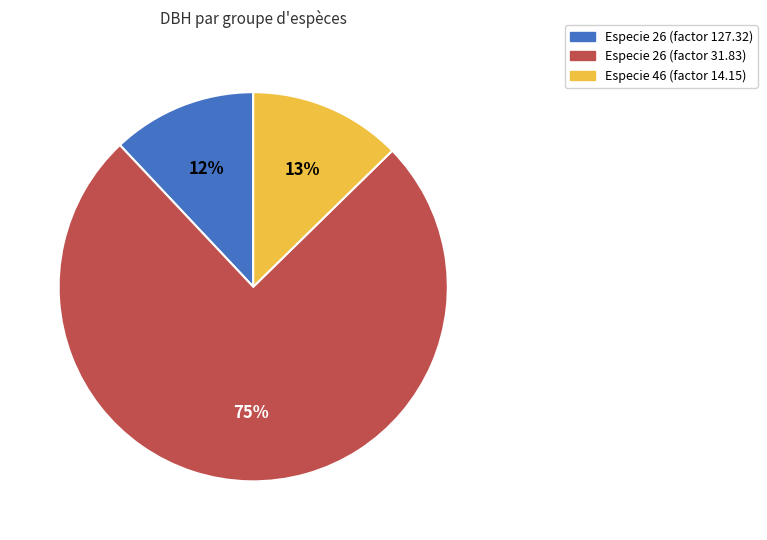

How many slices are in this pie chart?

3